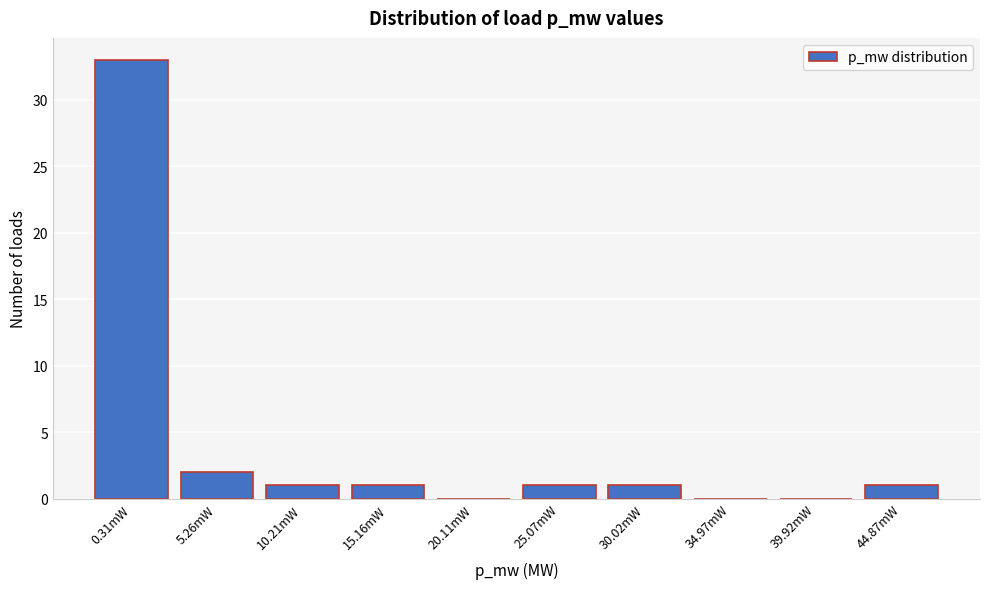

Reading right to left, extract all data points from this chart.

44.87mW=1	39.92mW=0	34.97mW=0	30.02mW=1	25.07mW=1	20.11mW=0	15.16mW=1	10.21mW=1	5.26mW=2	0.31mW=33